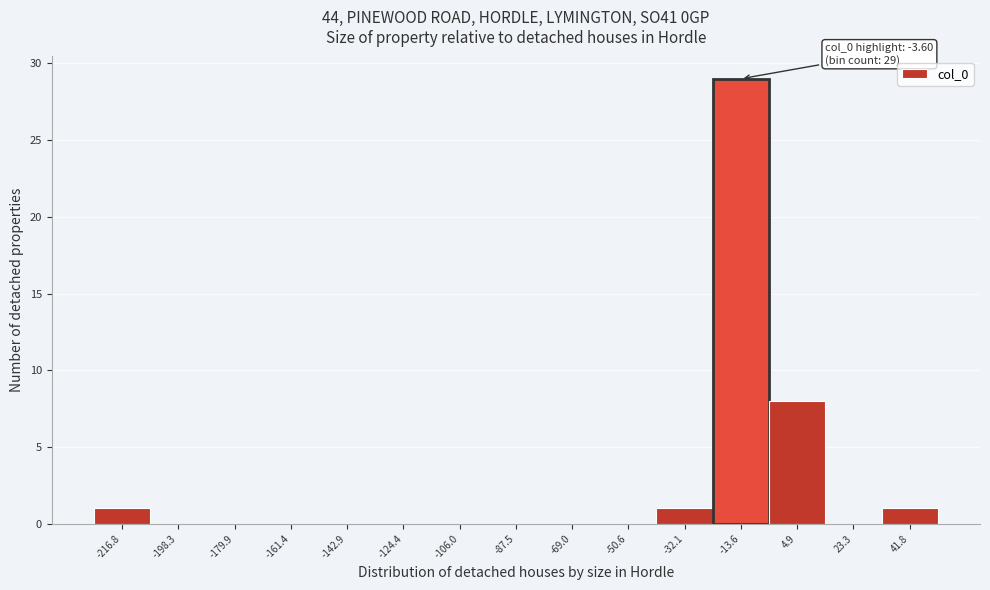

Reading left to right, extract all data points from this chart.

-216.8=1	-198.3=0	-179.9=0	-161.4=0	-142.9=0	-124.4=0	-106.0=0	-87.5=0	-69.0=0	-50.6=0	-32.1=1	-13.6=29	4.9=8	23.3=0	41.8=1